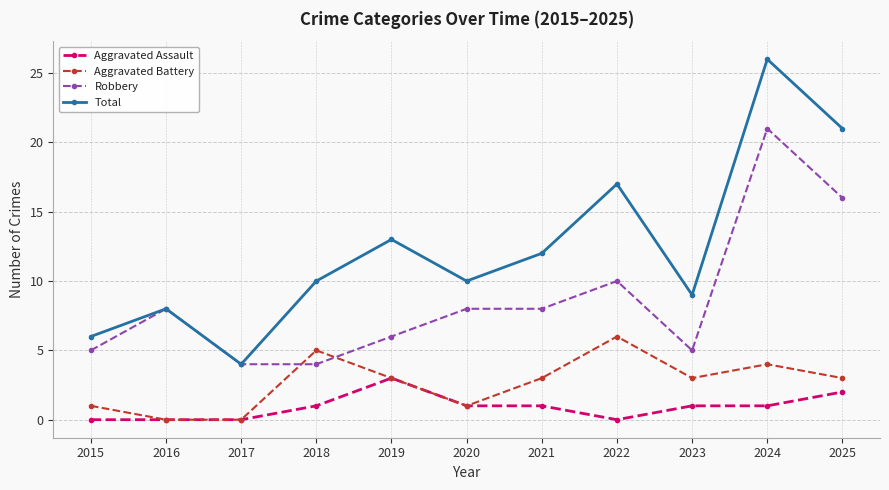

What is the value of the Robbery point at the 3rd from the left?

4